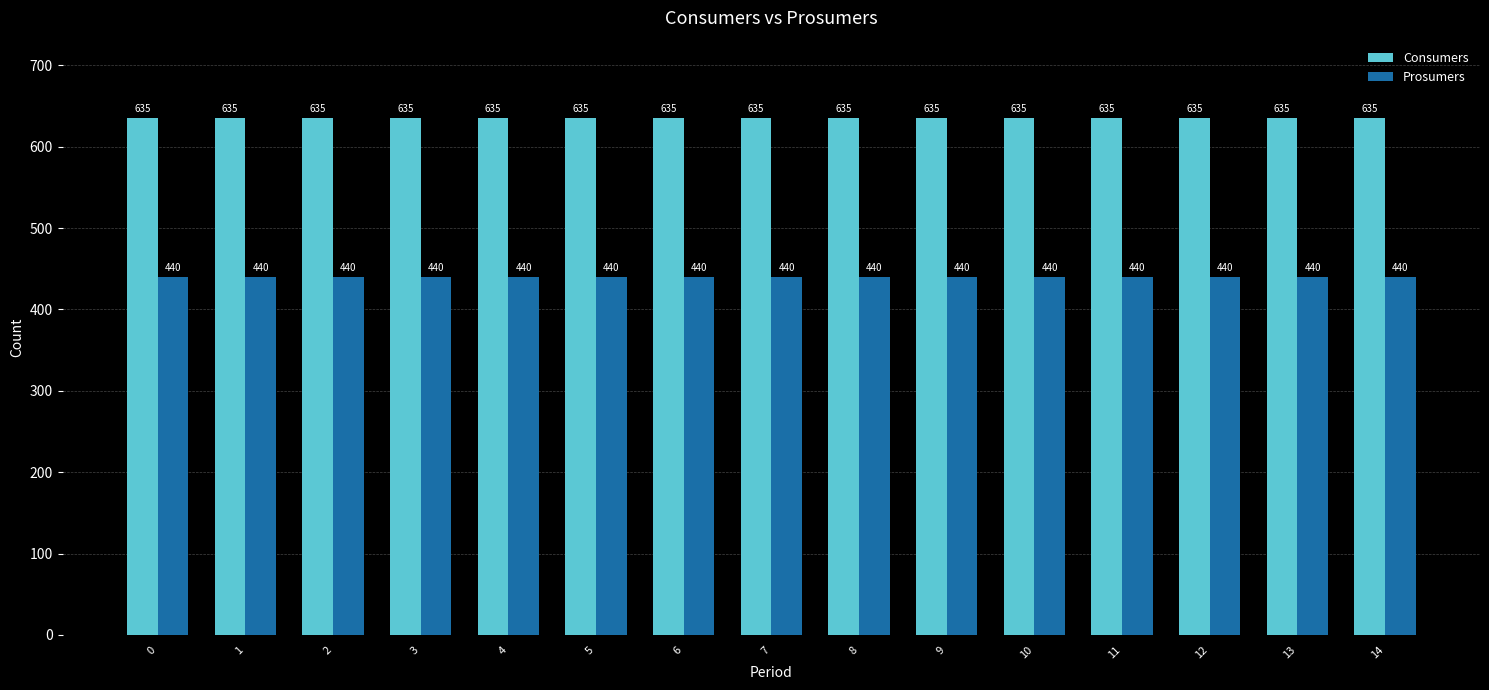

Are the bars grouped side by side (vs. stacked)?

Yes